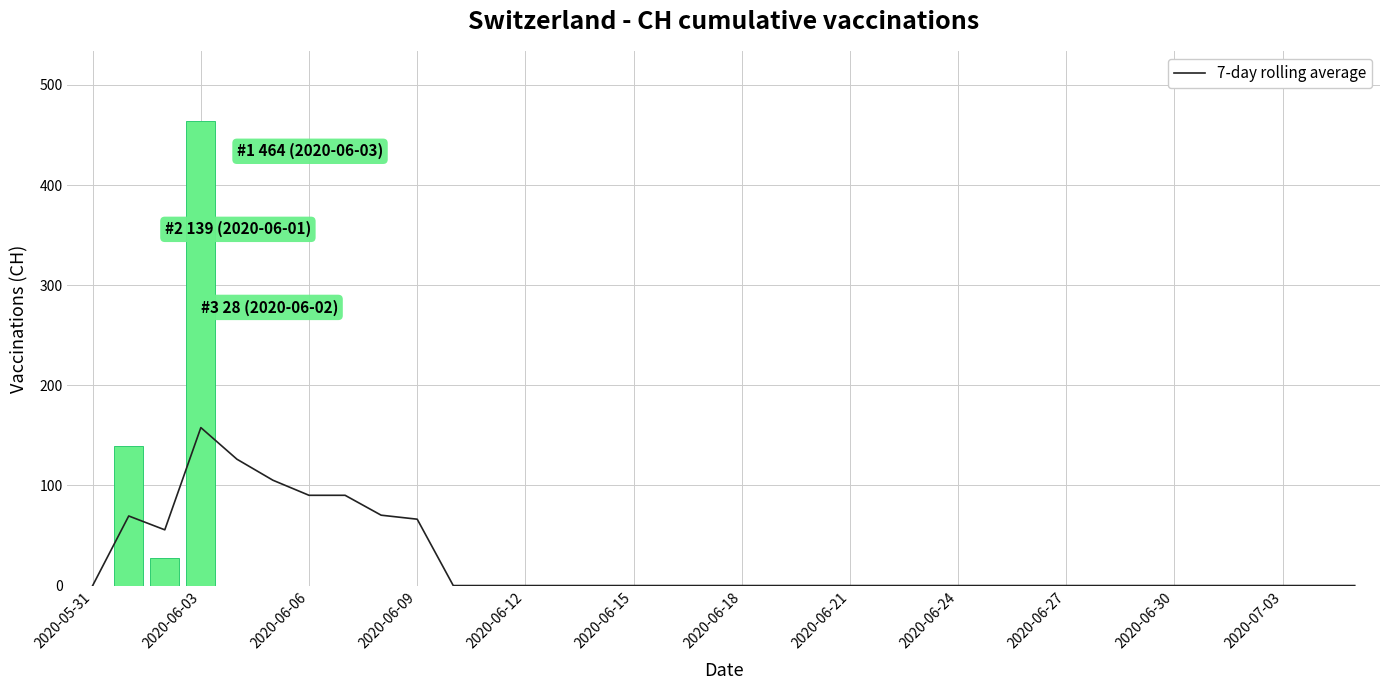

The value of 7-day rolling average at 2020-06-03 is 19.0. True or false?

False